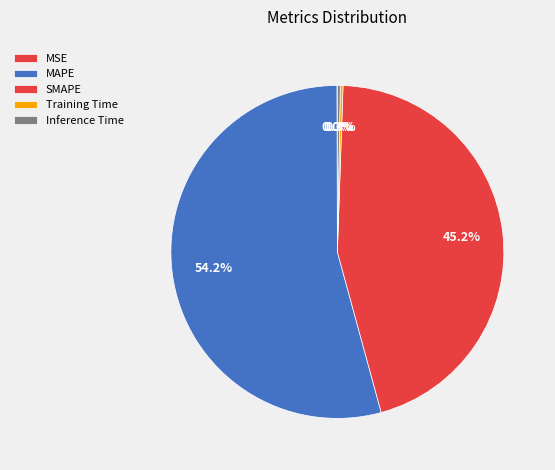

Is the sum of MAPE and Training Time greater than half?

Yes